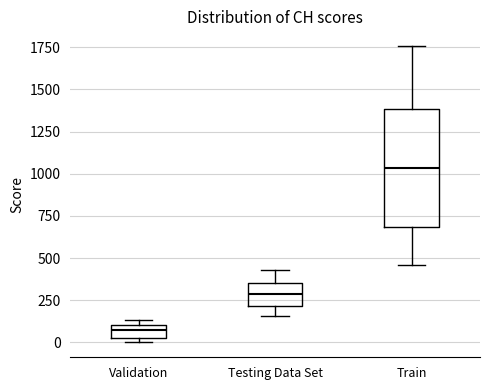

Reading left to right, read every box against the y-axis: the position of its median line, the range the box covers, and the ends of its whiskers. The values are not printed on the chart, so give them approximately, as read against the axis.

Validation: median 50, box 0 to 100, whiskers 0 (just below the box's lower edge) to 150
Testing Data Set: median 300, box 200 to 350, whiskers 150 to 450
Train: median 1050, box 700 to 1400, whiskers 450 to 1750